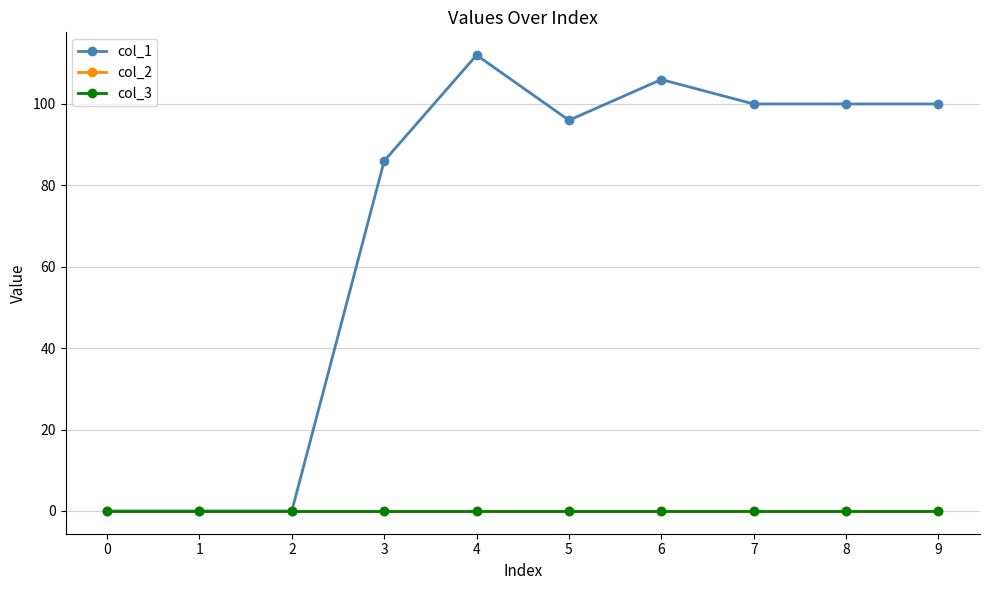

Rank the categories by col_3 value from lowest to highest.

0, 1, 2, 3, 4, 5, 6, 7, 8, 9